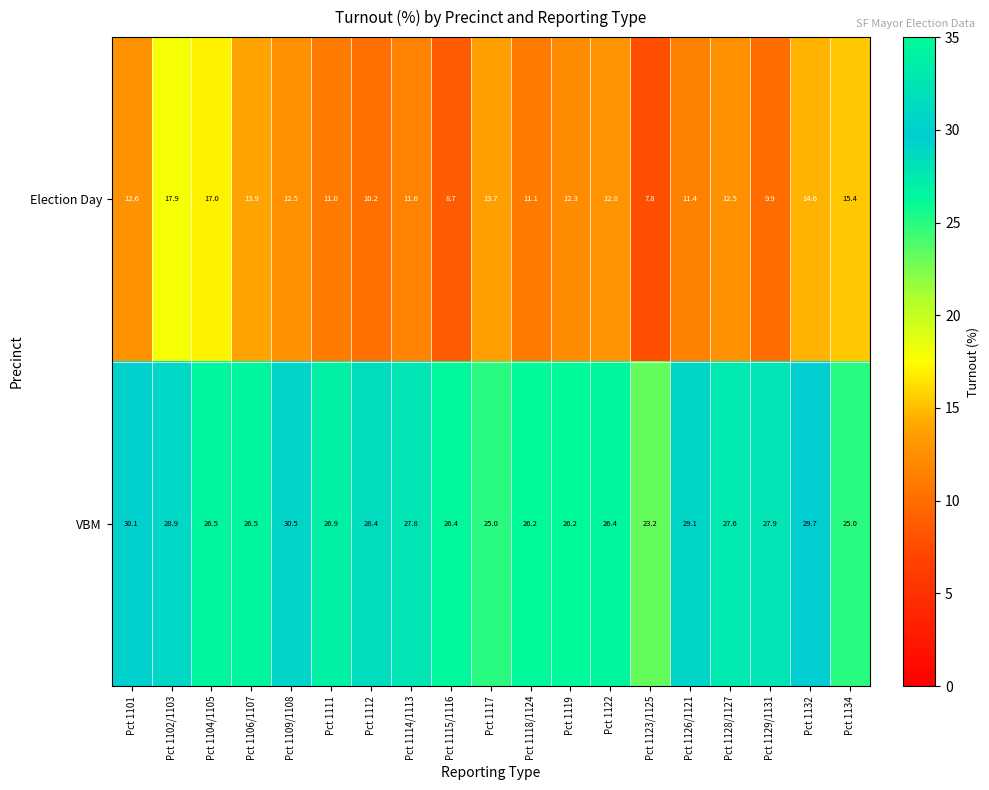

Which series has the largest range (max minus min)?

Election Day